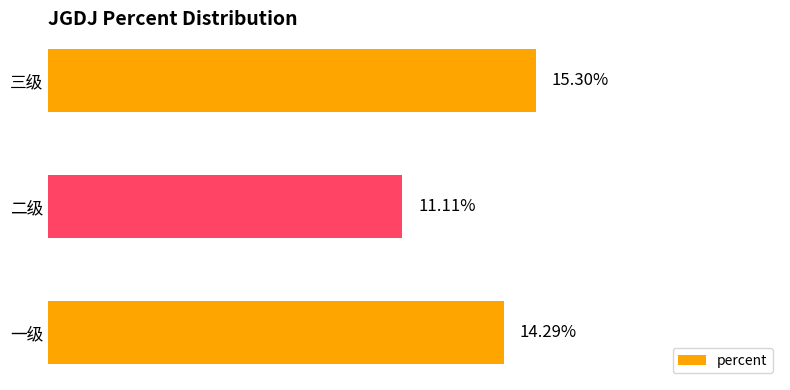

How many bars are there in total?

3